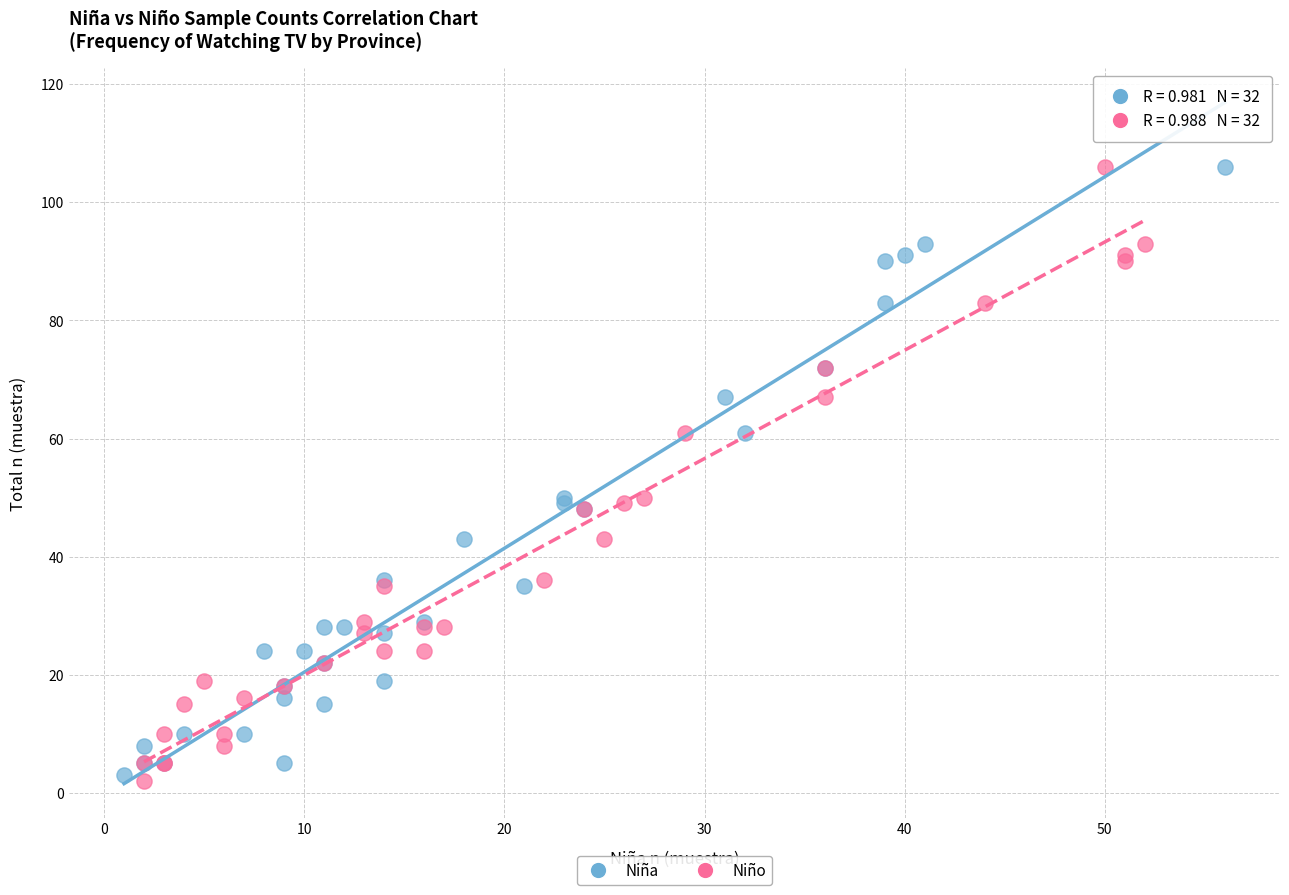

Which series has the widest spread of Y values?

Niño